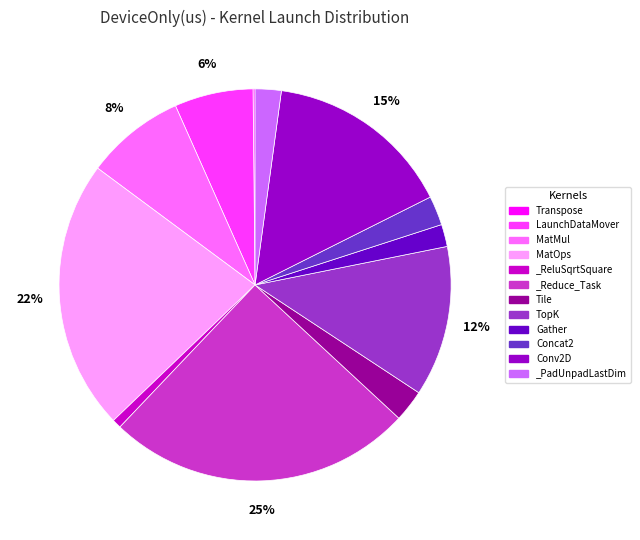

Which category has the biggest portion of the pie?

_Reduce_Task